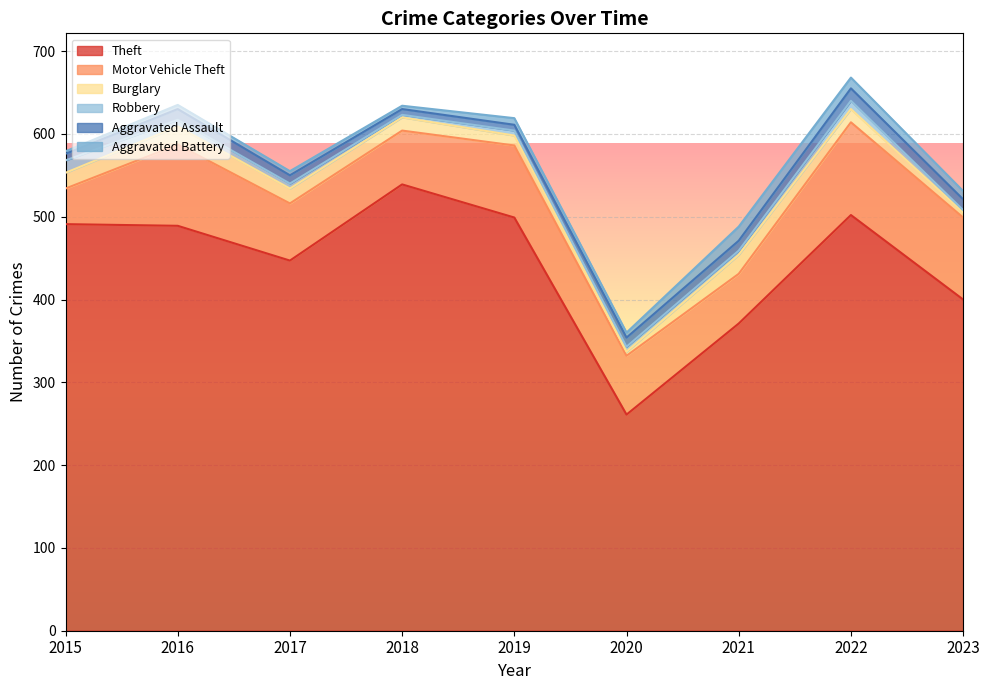

What is the difference between the highest and lowest values at 2017?

442